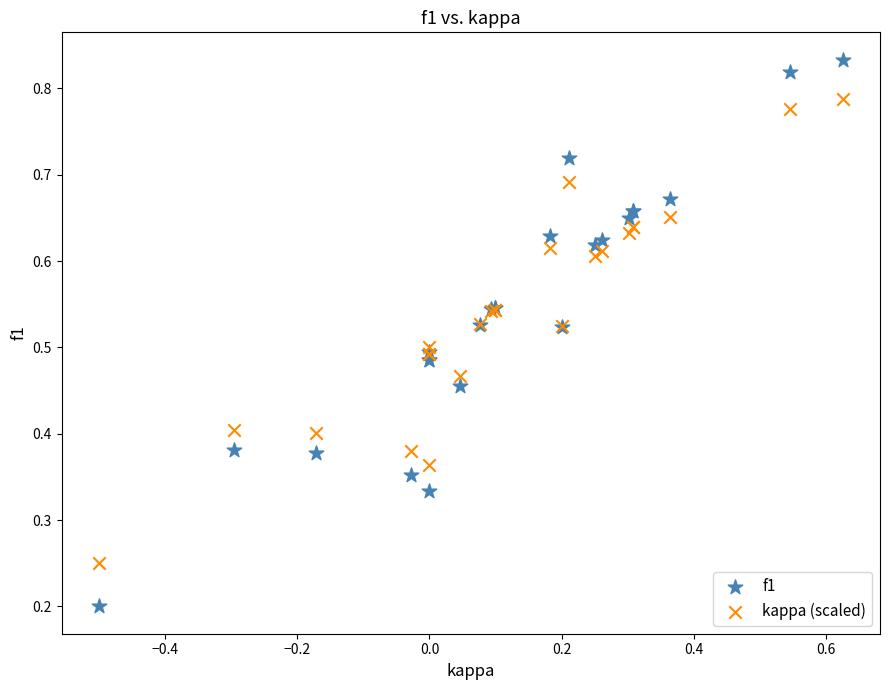

Which series has the widest spread of Y values?

f1